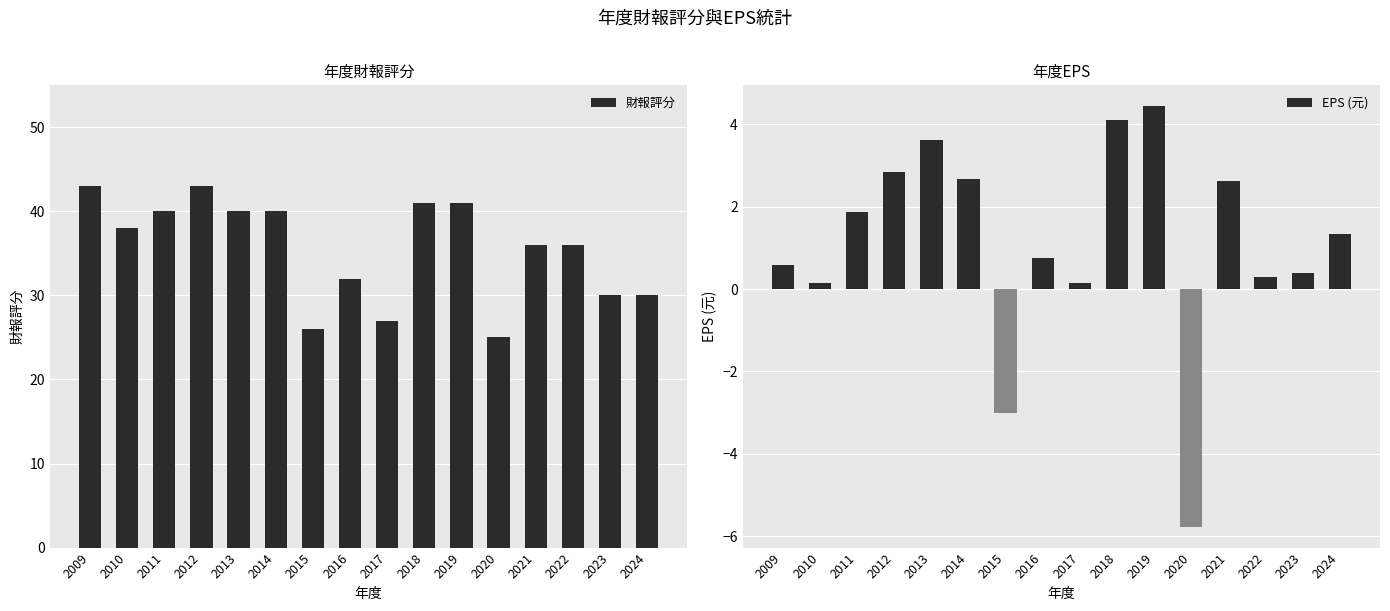

Is the value of 財報評分 at 2018 greater than the value of EPS (元) at 2010?

Yes